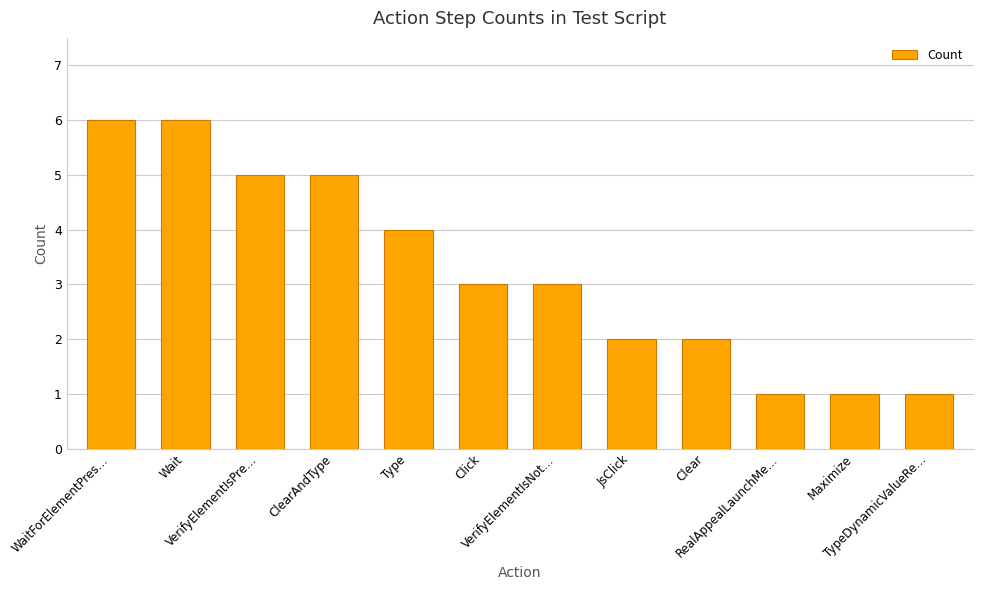

Read the value at JsClick.

2